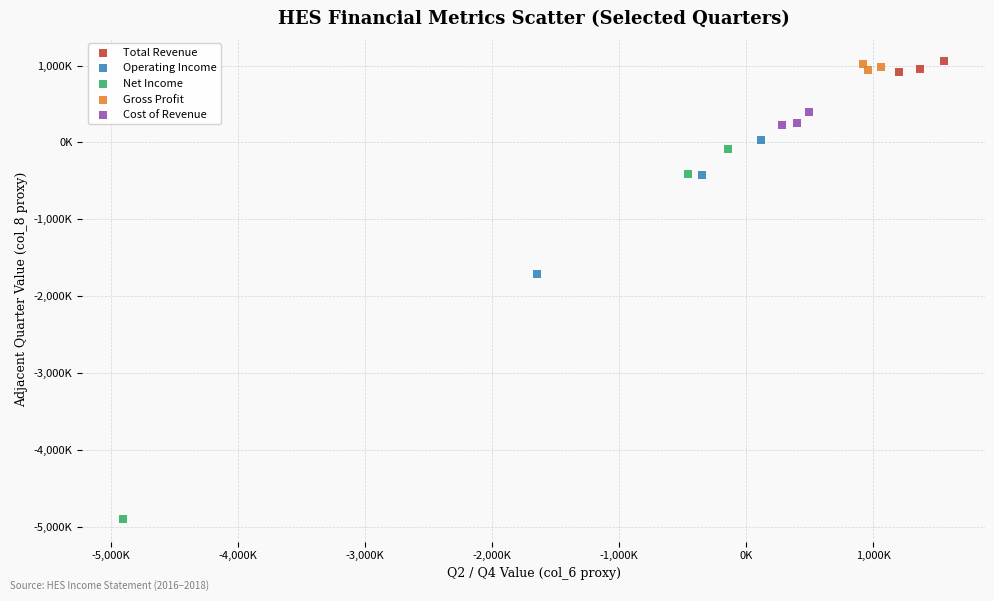

What are all the series names shown in the legend?

Total Revenue, Operating Income, Net Income, Gross Profit, Cost of Revenue